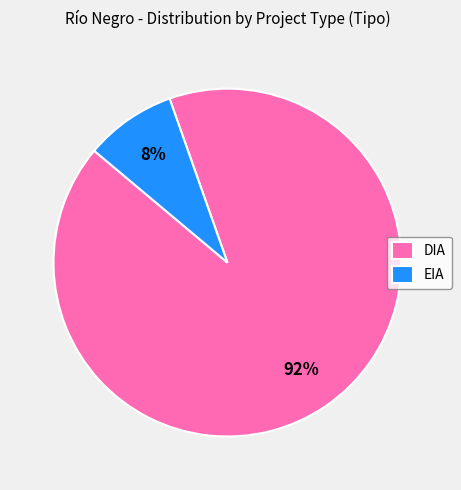

How many slices are in this pie chart?

2